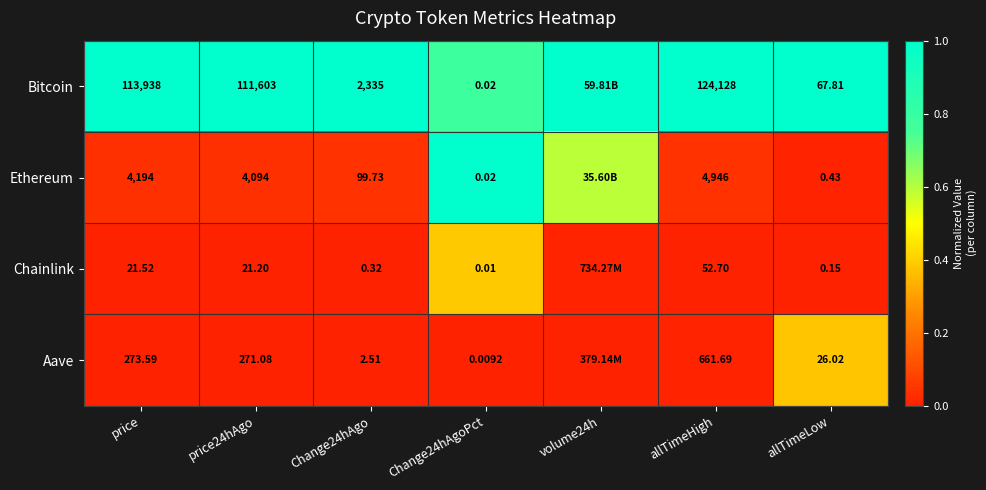

Between price and allTimeHigh, which series saw the biggest shift?

Bitcoin